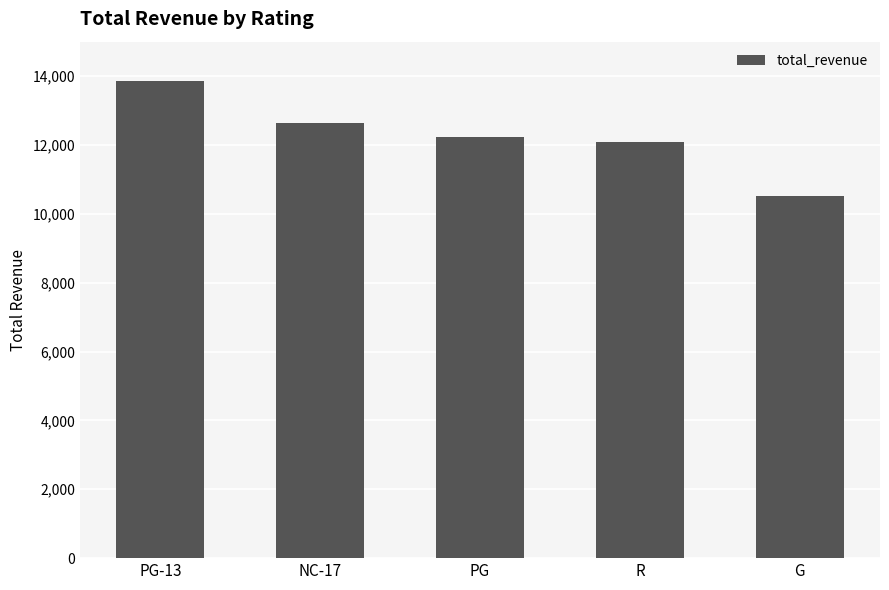

What is the label of the 5th bar from the right?

PG-13